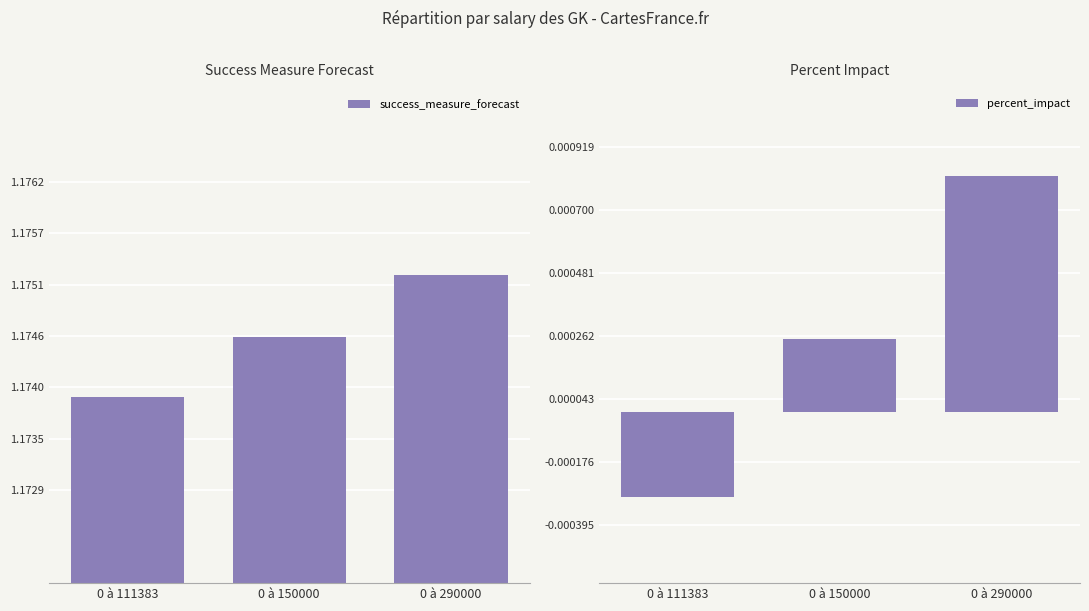

What is the average value of the success_measure_forecast series?

1.2